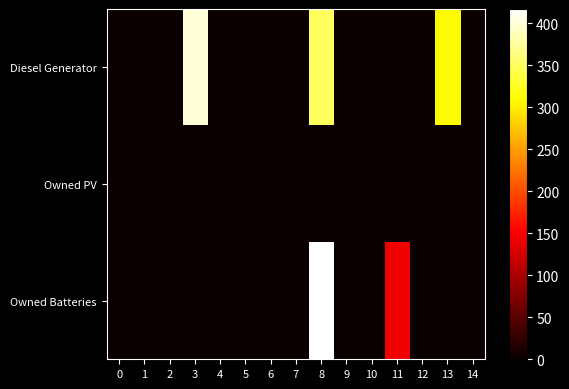

How many data points does each series have?

15